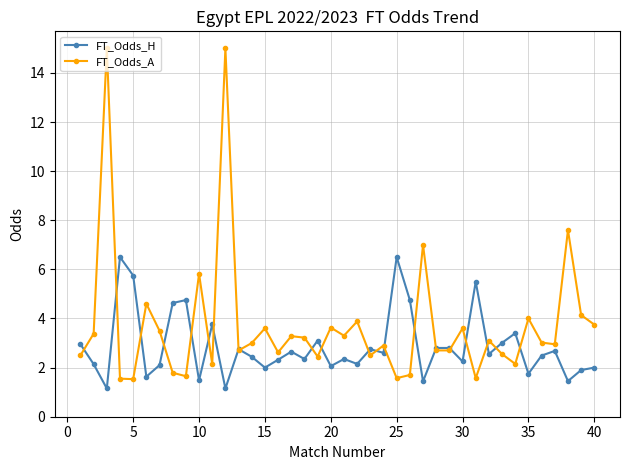

Rank the series by their average value, from lowest to highest.

FT_Odds_H, FT_Odds_A